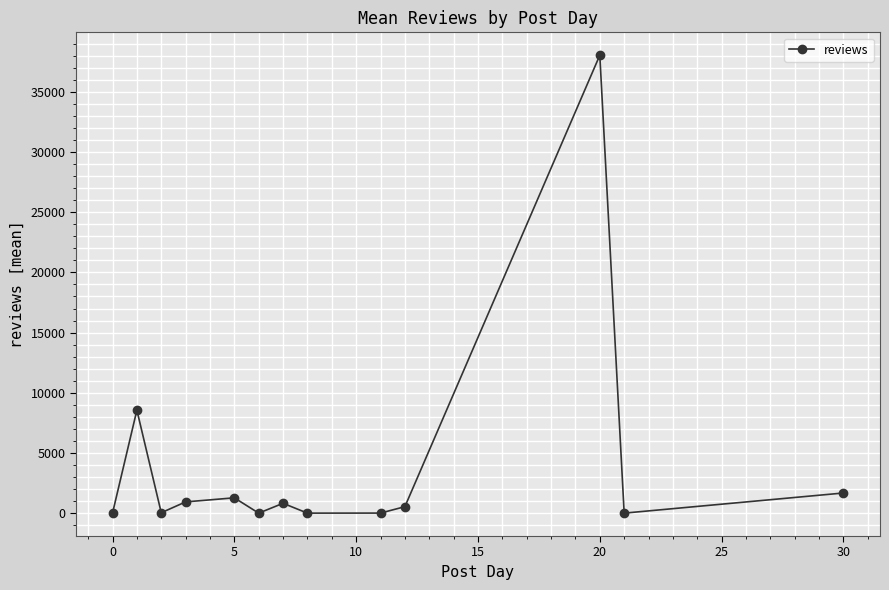

What is the value of the 2nd point from the left?

8557.0